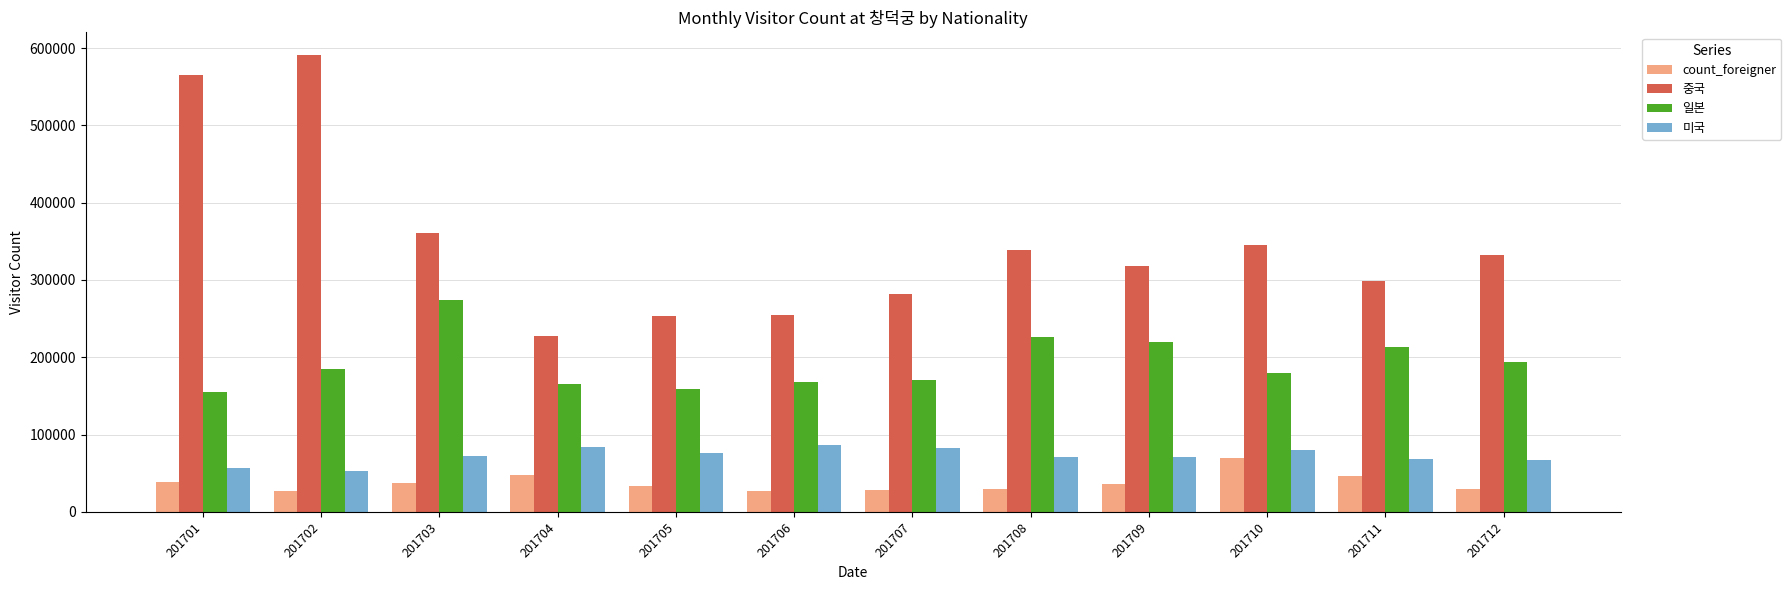

What is the maximum value for 미국?

85955